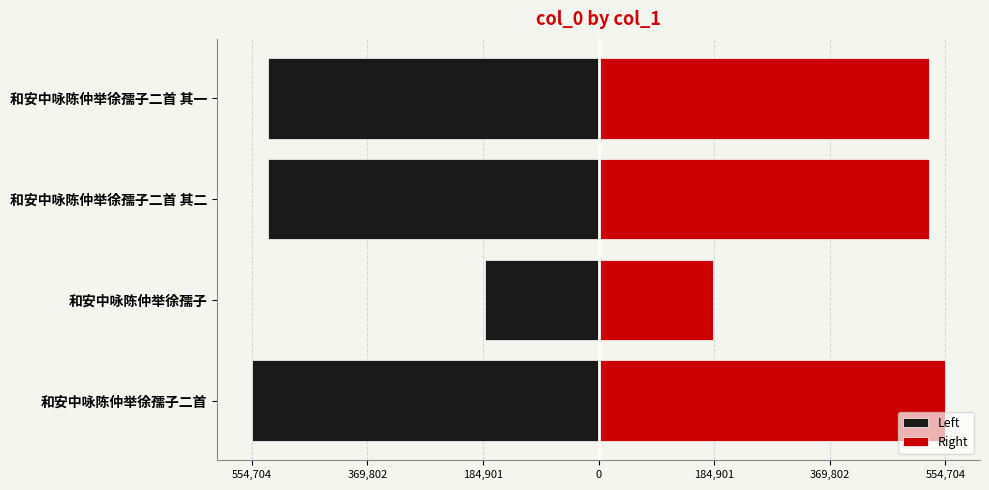

Count the number of categories in the chart.

4